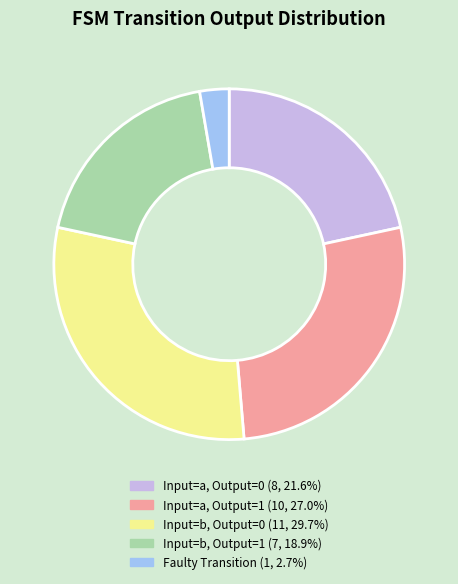

How many segments does this pie chart have?

5